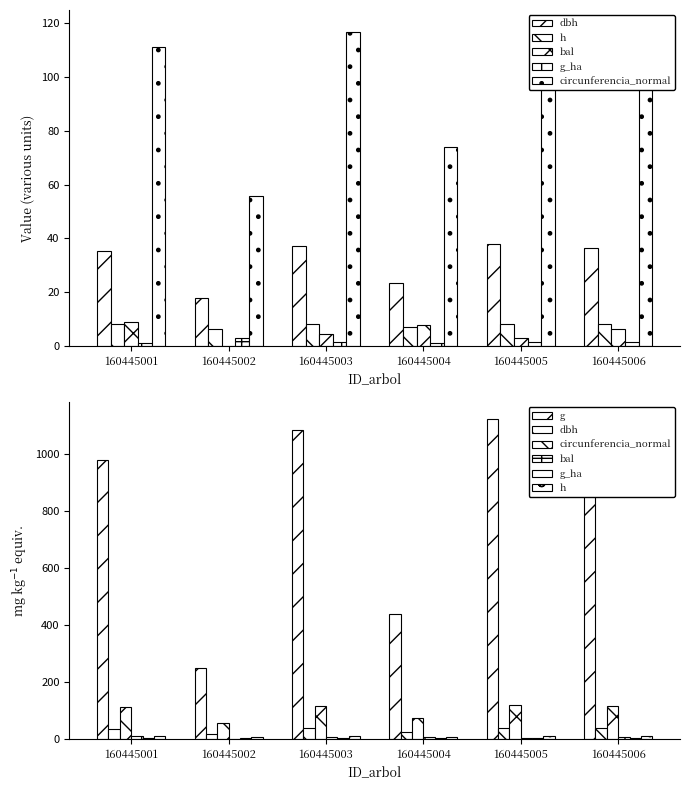

Is the value of g_ha at 160445004 greater than the value of circunferencia_normal at 160445001?

No